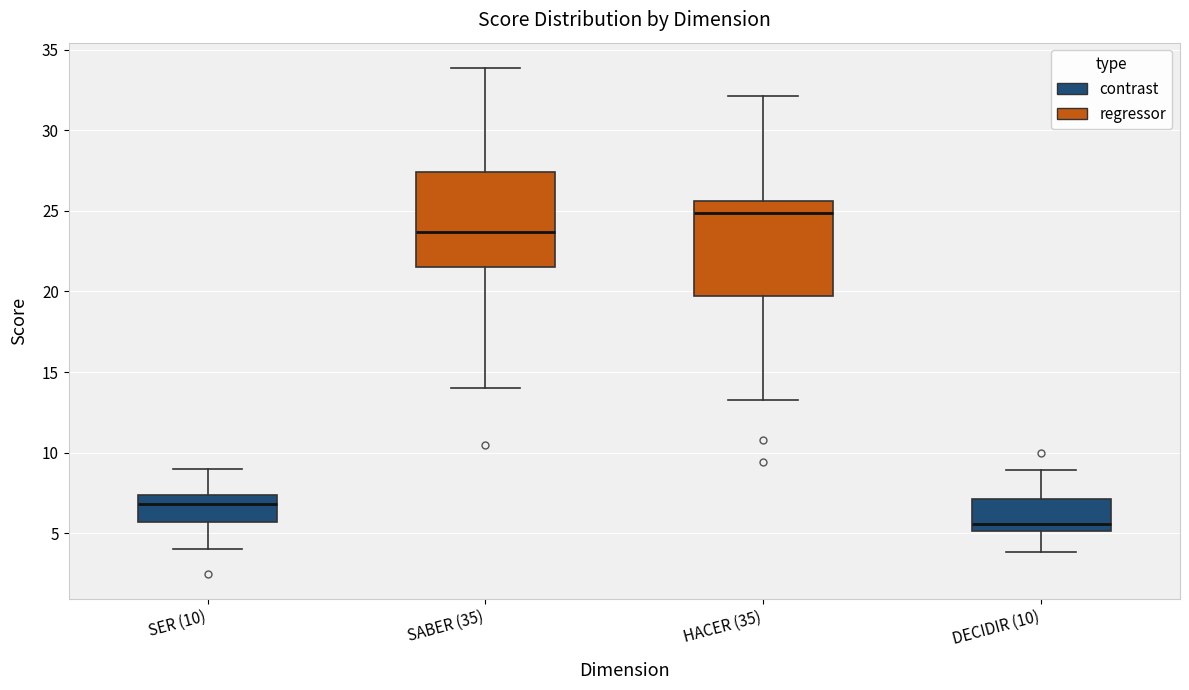

Reading left to right, read every box against the y-axis: the position of its median line, the range the box covers, and the ends of its whiskers. The values are not printed on the chart, so give them approximately, as read against the axis.

SER (10): median 7.0, box 5.5 to 7.5, whiskers 4.0 to 9.0
SABER (35): median 23.5, box 21.5 to 27.5, whiskers 14.0 to 34.0
HACER (35): median 25.0, box 19.5 to 25.5, whiskers 13.5 to 32.0
DECIDIR (10): median 5.5, box 5.0 to 7.0, whiskers 4.0 to 9.0